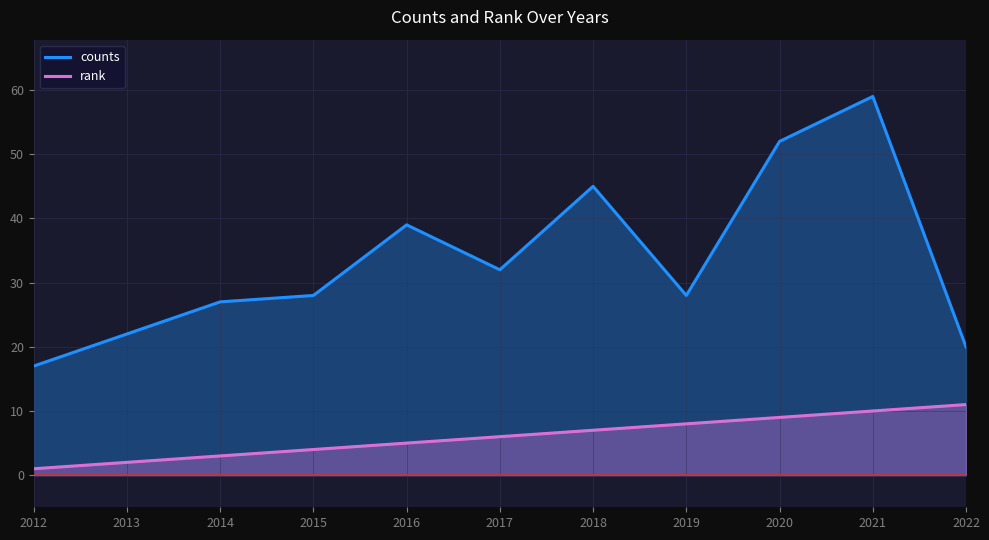

Read the counts value at 2016, to the nearest 5.

40